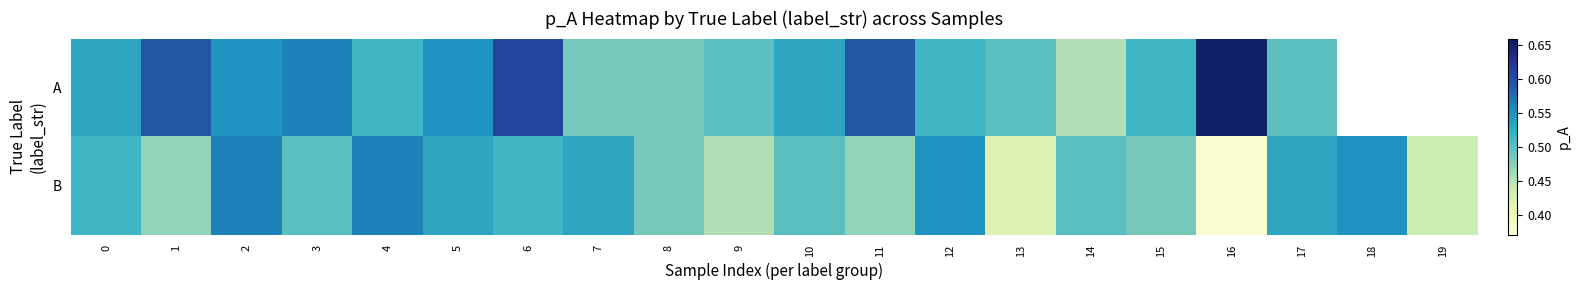

The B series shows 0.5 at 15. True or false?

True